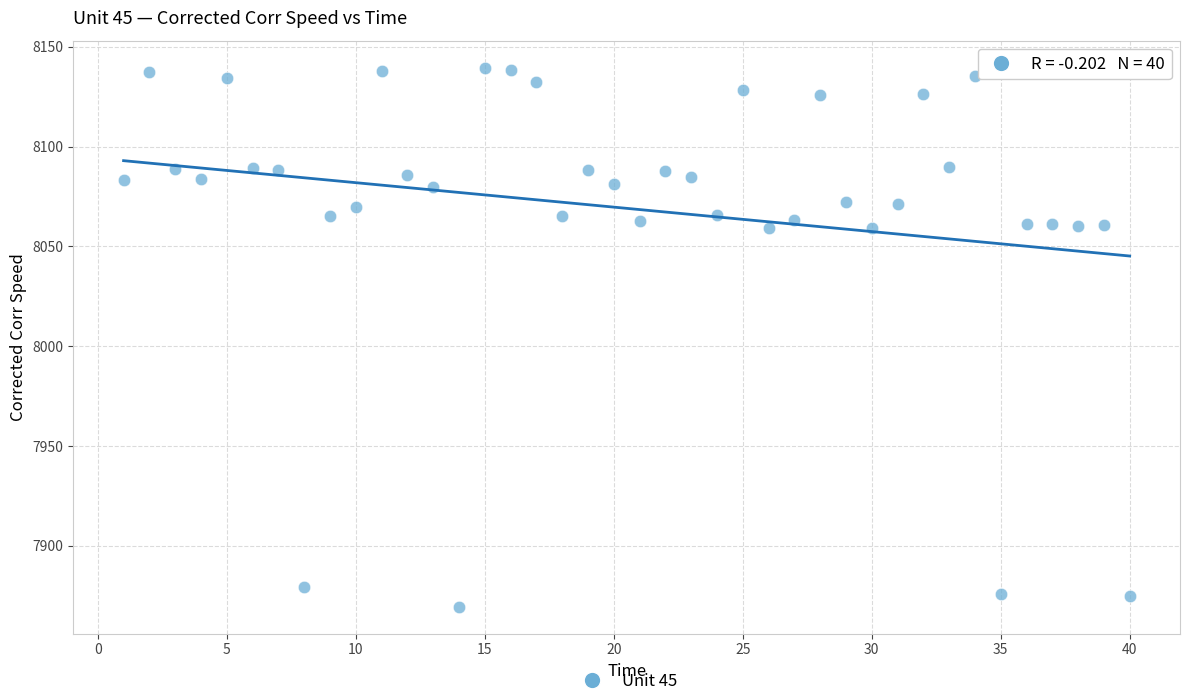

What is the range of X values (max minus min)?

39.0